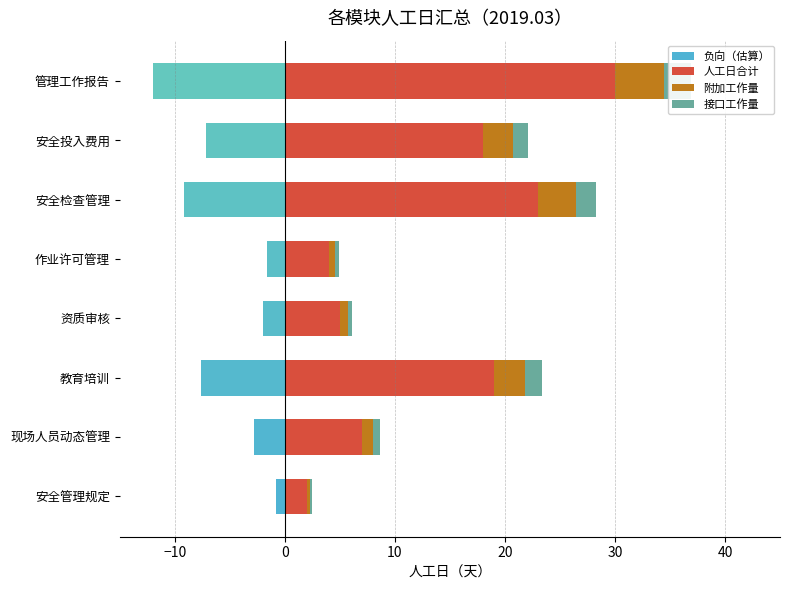

What is the difference between the maximum and minimum values in the 接口工作量 series?

2.2